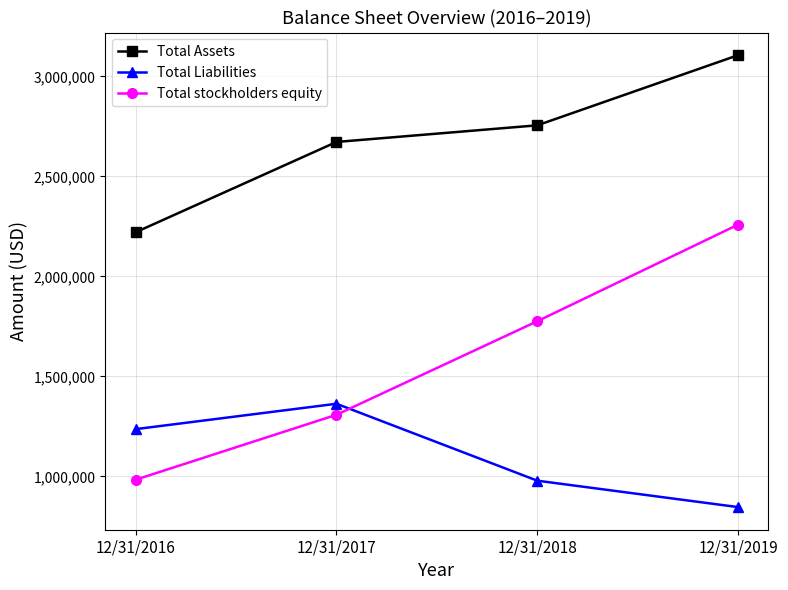

Rank the series at 12/31/2017 from highest to lowest value.

Total Assets, Total Liabilities, Total stockholders equity